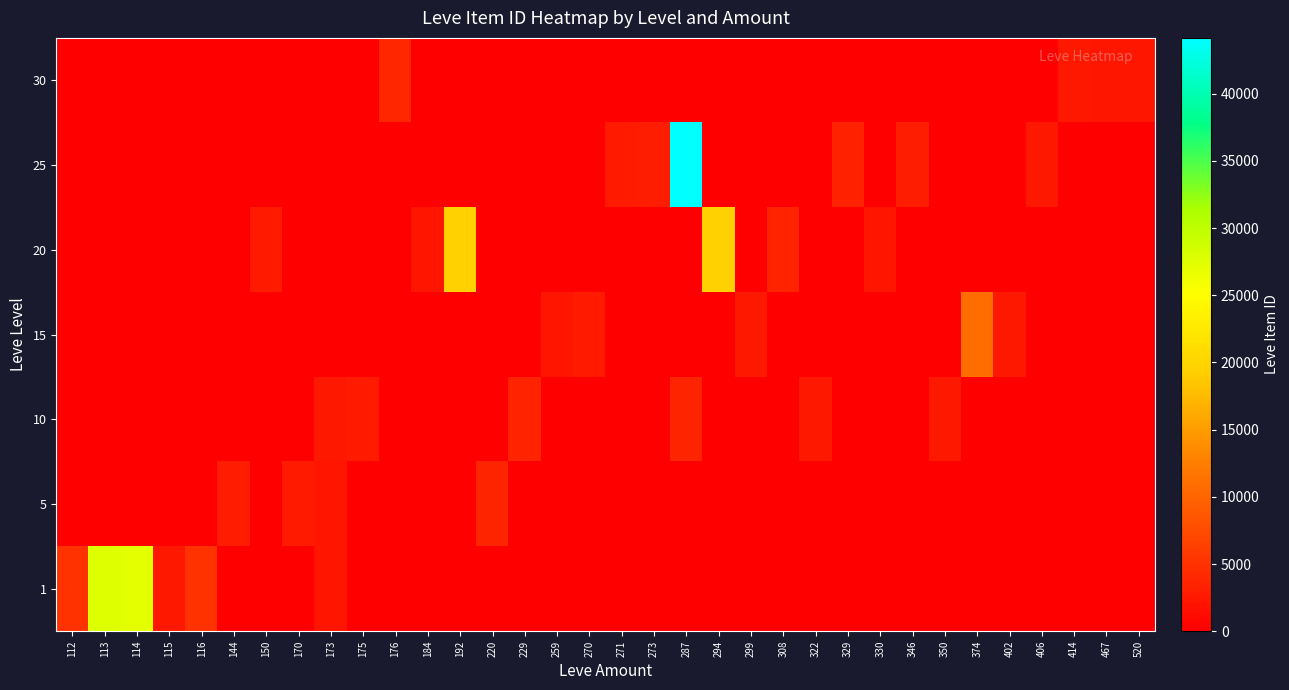

Reading left to right, transcribe all the data shown in this chart.

1: 112=5091.0	113=27713.0	114=27125.0	115=2494.0	116=5071.0	144=0.0	150=0.0	170=0.0	173=2226.0	175=0.0	176=0.0	184=0.0	192=0.0	220=0.0	229=0.0	259=0.0	270=0.0	271=0.0	273=0.0	287=0.0	294=0.0	299=0.0	308=0.0	322=0.0	329=0.0	330=0.0	346=0.0	350=0.0	374=0.0	402=0.0	406=0.0	414=0.0	467=0.0	520=0.0
5: 112=0.0	113=0.0	114=0.0	115=0.0	116=0.0	144=2833.5	150=0.0	170=2671.0	173=2230.0	175=0.0	176=0.0	184=0.0	192=0.0	220=3767.0	229=0.0	259=0.0	270=0.0	271=0.0	273=0.0	287=0.0	294=0.0	299=0.0	308=0.0	322=0.0	329=0.0	330=0.0	346=0.0	350=0.0	374=0.0	402=0.0	406=0.0	414=0.0	467=0.0	520=0.0
10: 112=0.0	113=0.0	114=0.0	115=0.0	116=0.0	144=0.0	150=0.0	170=0.0	173=2495.0	175=2673.0	176=0.0	184=0.0	192=0.0	220=0.0	229=3550.0	259=0.0	270=0.0	271=0.0	273=0.0	287=3775.0	294=0.0	299=0.0	308=0.0	322=2470.0	329=0.0	330=0.0	346=0.0	350=2496.0	374=0.0	402=0.0	406=0.0	414=0.0	467=0.0	520=0.0
15: 112=0.0	113=0.0	114=0.0	115=0.0	116=0.0	144=0.0	150=0.0	170=0.0	173=0.0	175=0.0	176=0.0	184=0.0	192=0.0	220=0.0	229=0.0	259=2236.0	270=2680.0	271=0.0	273=0.0	287=0.0	294=0.0	299=2497.0	308=0.0	322=0.0	329=0.0	330=0.0	346=0.0	350=0.0	374=10704.0	402=2471.0	406=0.0	414=0.0	467=0.0	520=0.0
20: 112=0.0	113=0.0	114=0.0	115=0.0	116=0.0	144=0.0	150=2712.0	170=0.0	173=0.0	175=0.0	176=0.0	184=2239.0	192=19534.0	220=0.0	229=0.0	259=0.0	270=0.0	271=0.0	273=0.0	287=0.0	294=19533.0	299=0.0	308=3557.0	322=0.0	329=0.0	330=2241.0	346=0.0	350=0.0	374=0.0	402=0.0	406=0.0	414=0.0	467=0.0	520=0.0
25: 112=0.0	113=0.0	114=0.0	115=0.0	116=0.0	144=0.0	150=0.0	170=0.0	173=0.0	175=0.0	176=0.0	184=0.0	192=0.0	220=0.0	229=0.0	259=0.0	270=0.0	271=2753.0	273=3096.0	287=44147.0	294=0.0	299=0.0	308=0.0	322=0.0	329=3352.0	330=0.0	346=3068.0	350=0.0	374=0.0	402=0.0	406=2473.0	414=0.0	467=0.0	520=0.0
30: 112=0.0	113=0.0	114=0.0	115=0.0	116=0.0	144=0.0	150=0.0	170=0.0	173=0.0	175=0.0	176=3833.0	184=0.0	192=0.0	220=0.0	229=0.0	259=0.0	270=0.0	271=0.0	273=0.0	287=0.0	294=0.0	299=0.0	308=0.0	322=0.0	329=0.0	330=0.0	346=0.0	350=0.0	374=0.0	402=0.0	406=0.0	414=2501.0	467=2260.0	520=2257.0